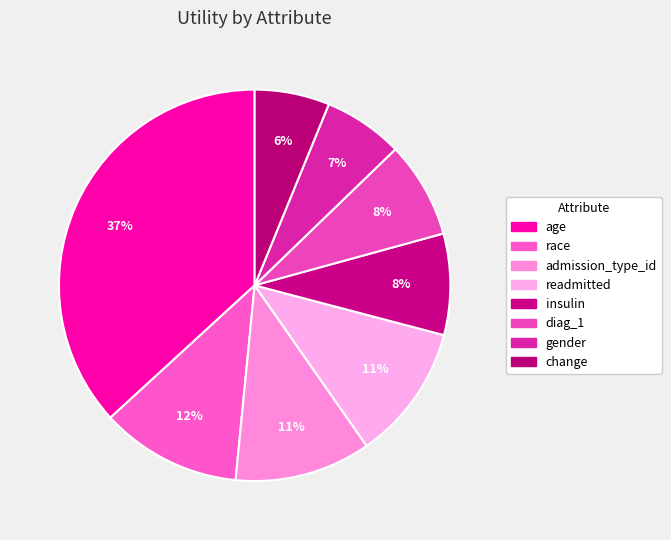

Does gender account for over 50% of the chart?

No